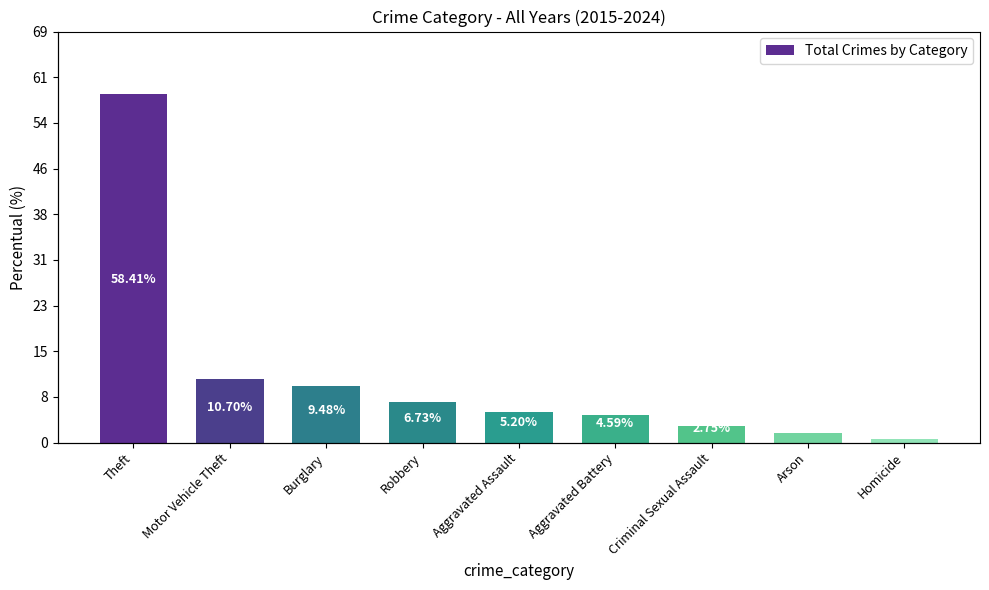

Approximately how many times larger is the value at Aggravated Battery compared to Theft?

0.1